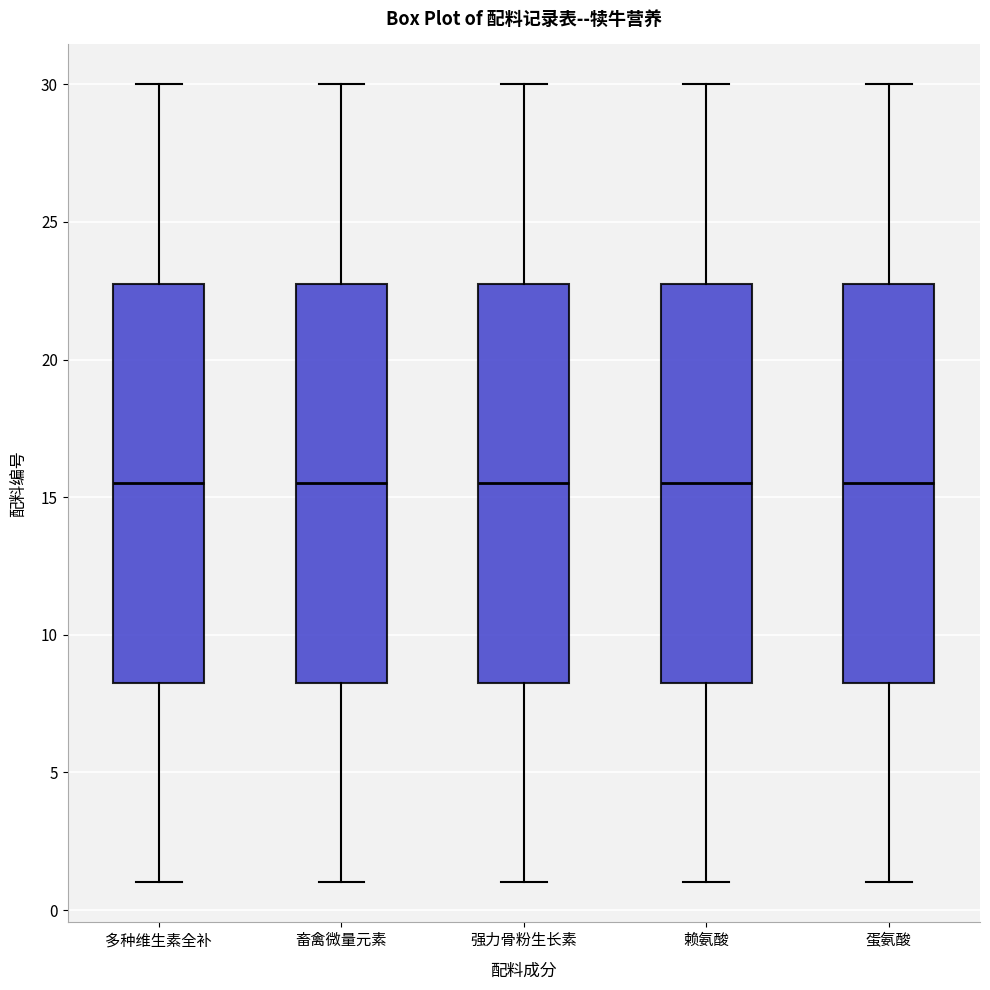

Reading left to right, transcribe this box plot: for each box, give where its median line is, the range the box spans, and where its two whiskers end, as read against the y-axis. The values are not printed on the chart, so give them approximately, as read against the axis.

多种维生素全补: median 15.5, box 8.5 to 23.0, whiskers 1.0 to 30.0
畜禽微量元素: median 15.5, box 8.5 to 23.0, whiskers 1.0 to 30.0
强力骨粉生长素: median 15.5, box 8.5 to 23.0, whiskers 1.0 to 30.0
赖氨酸: median 15.5, box 8.5 to 23.0, whiskers 1.0 to 30.0
蛋氨酸: median 15.5, box 8.5 to 23.0, whiskers 1.0 to 30.0